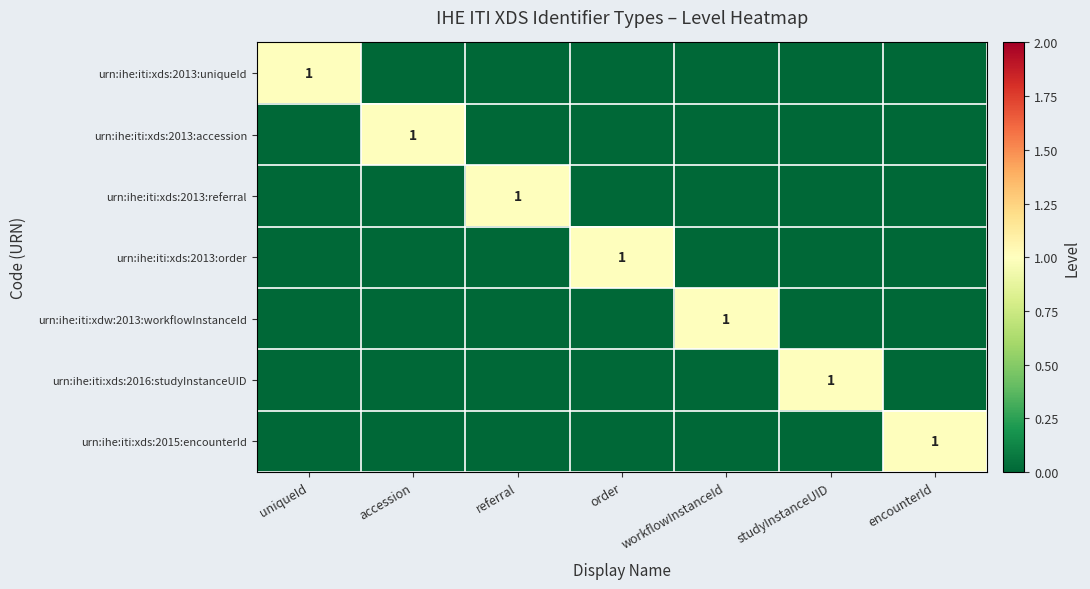

True or false: urn:ihe:iti:xds:2013:uniqueId has a value of 2 at uniqueId.

False